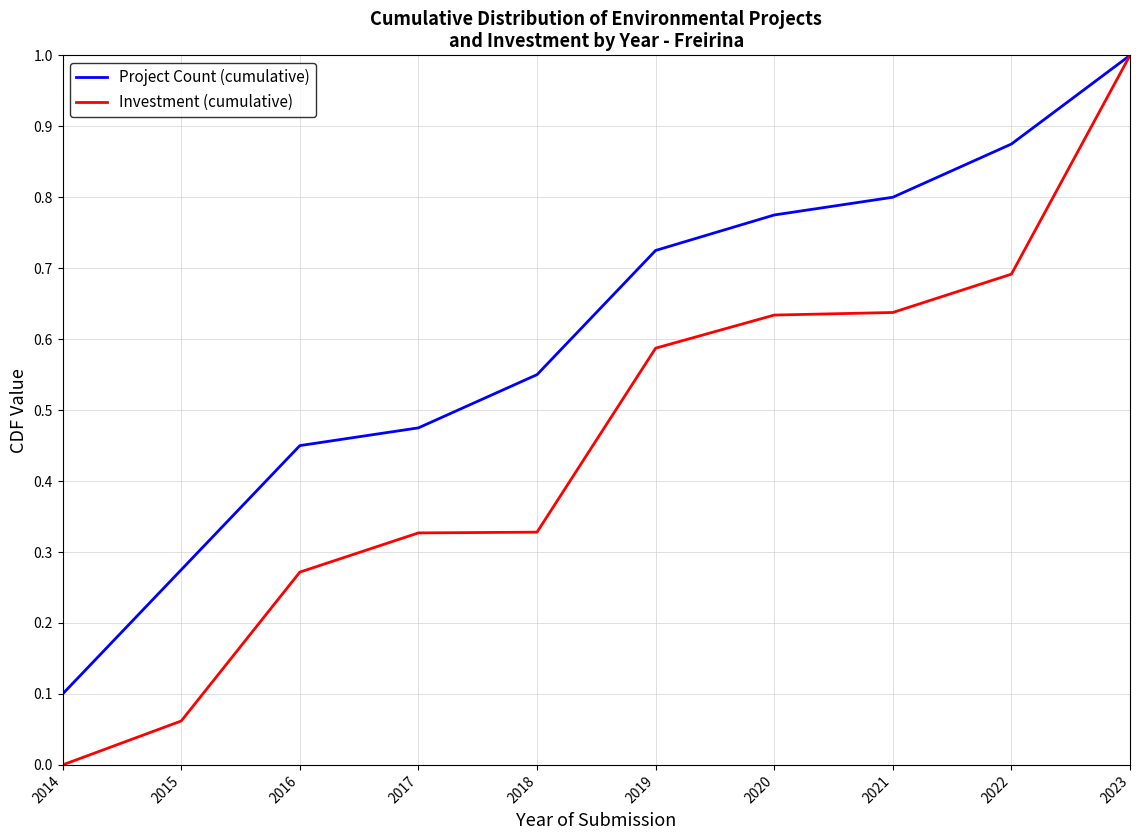

How many positive values does the Investment (cumulative) series have?

9